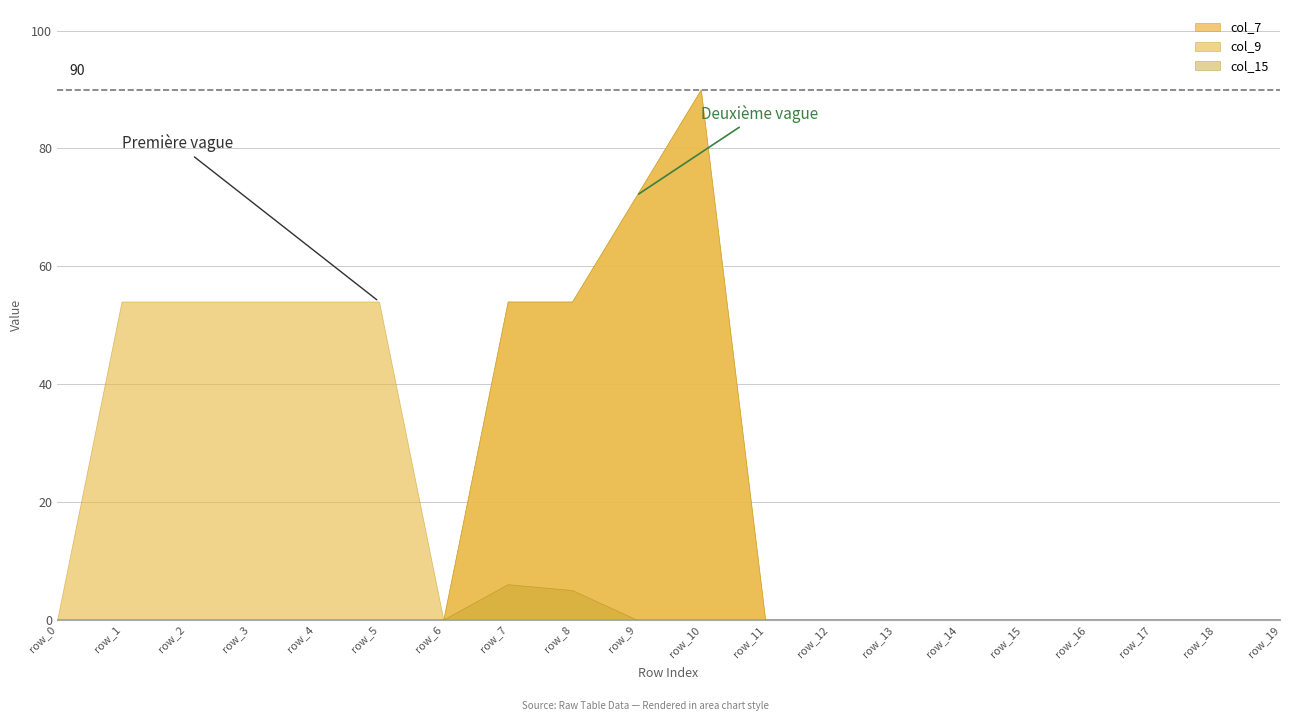

List the series in order of their peak value, lowest first.

col_15, col_7, col_9